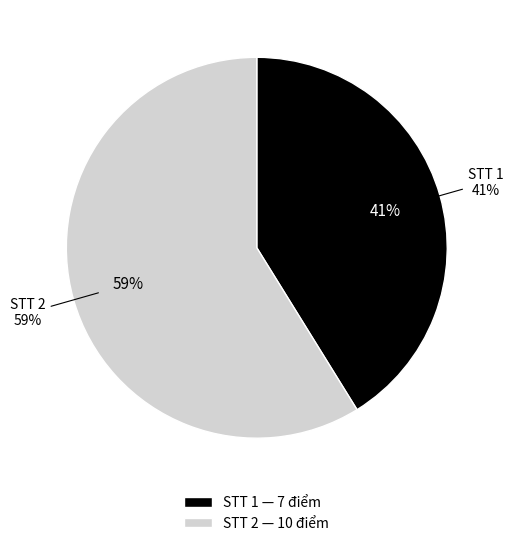

What percentage do 2 and 1 together represent?

100.0%